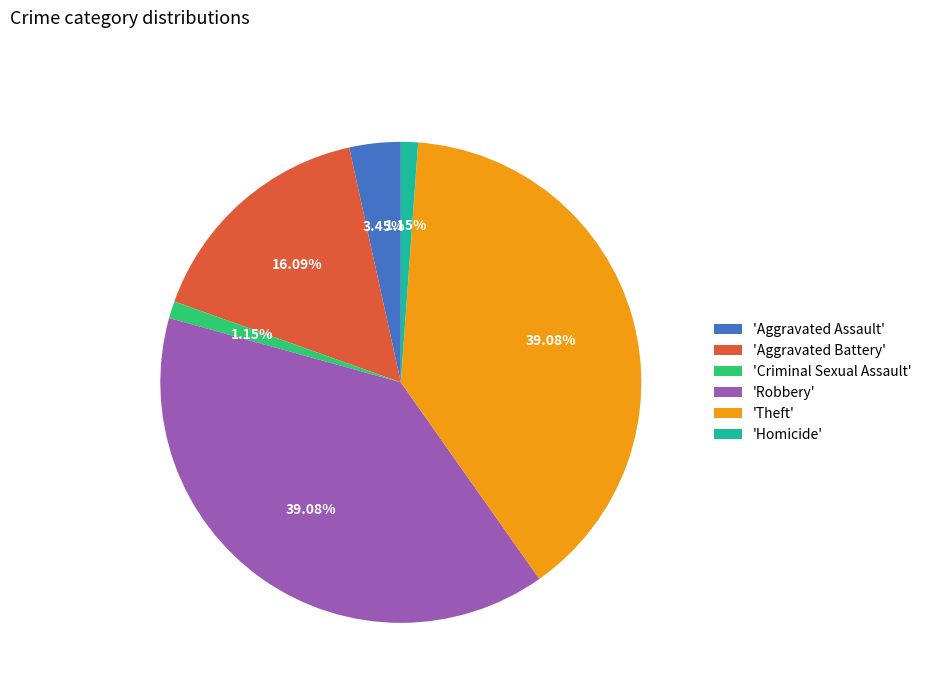

Which has a higher value, 'Homicide' or 'Robbery'?

'Robbery'